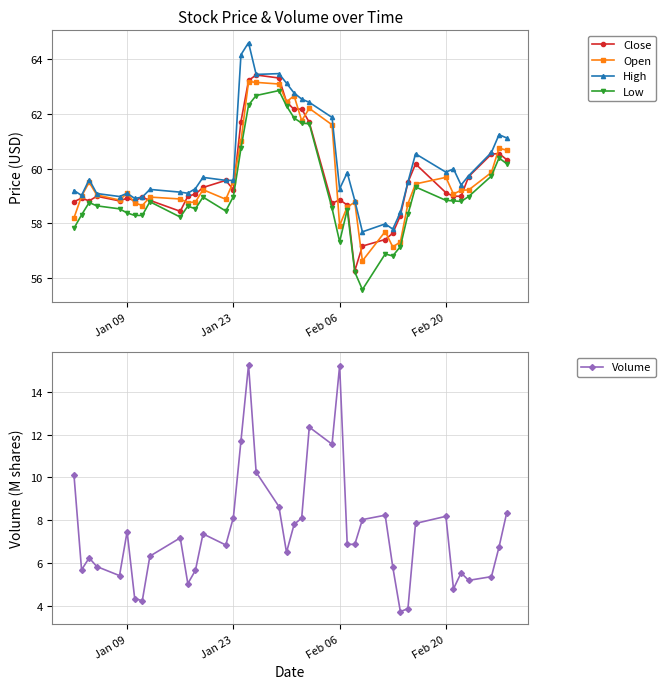

Which series has the widest spread of values?

Volume